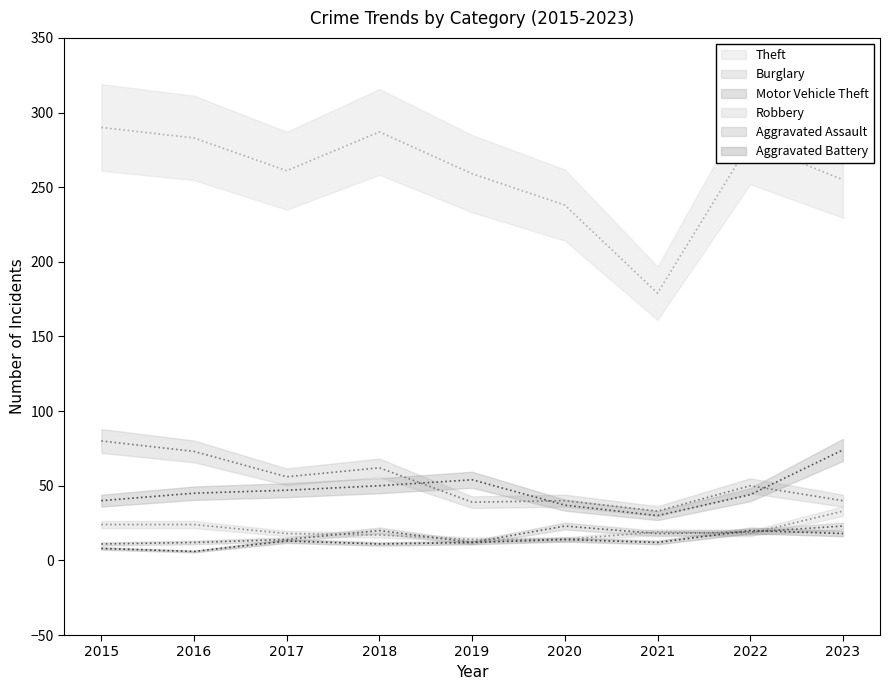

Is this an area chart (filled region under the line)?

No